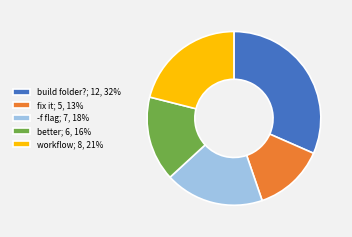

Is there a majority slice in this chart?

No